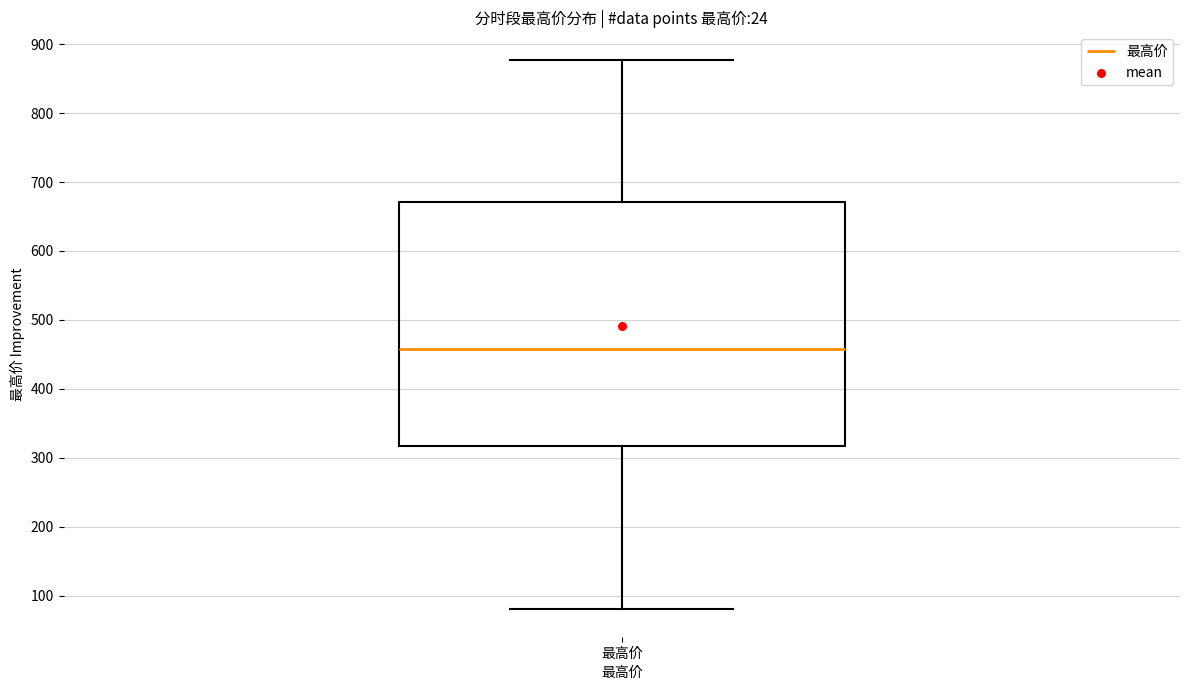

Transcribe this box plot: give where the median line is, the range the box spans, and where the two whiskers end, as read against the y-axis. The values are not printed on the chart, so give them approximately, as read against the axis.

median 460, box 320 to 670, whiskers 80 to 880